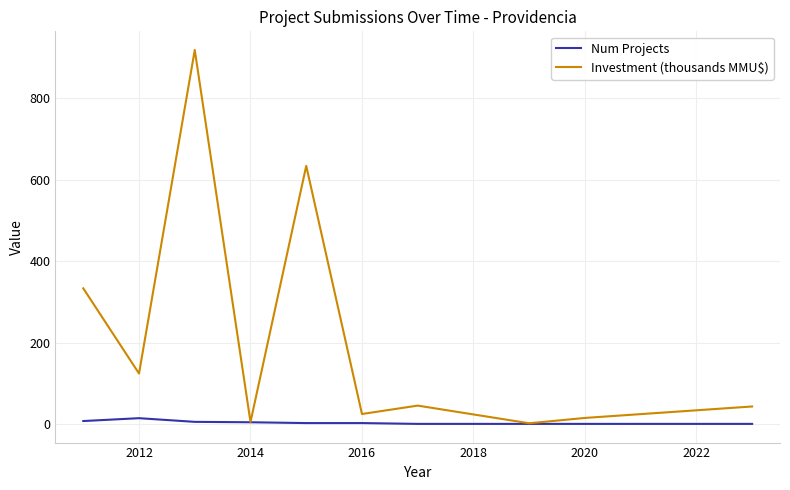

What is the average value of the Num Projects series?

4.4